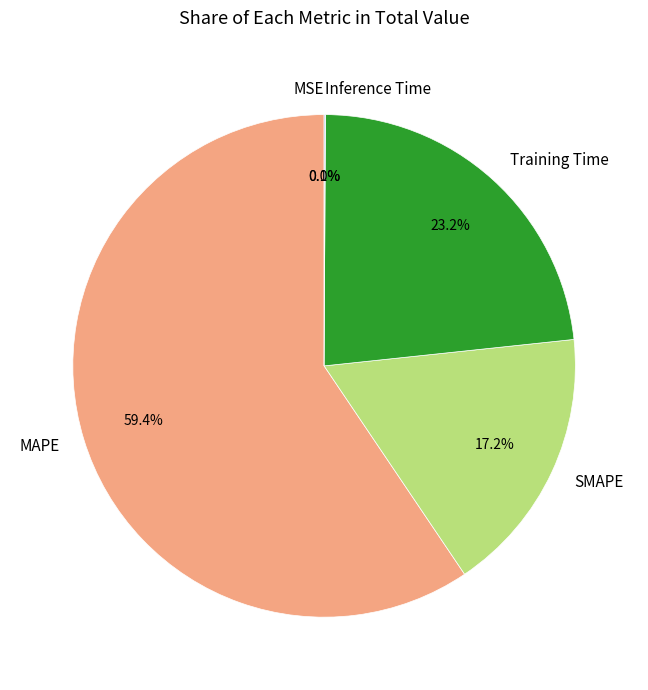

Does MAPE represent more than half of the total?

Yes